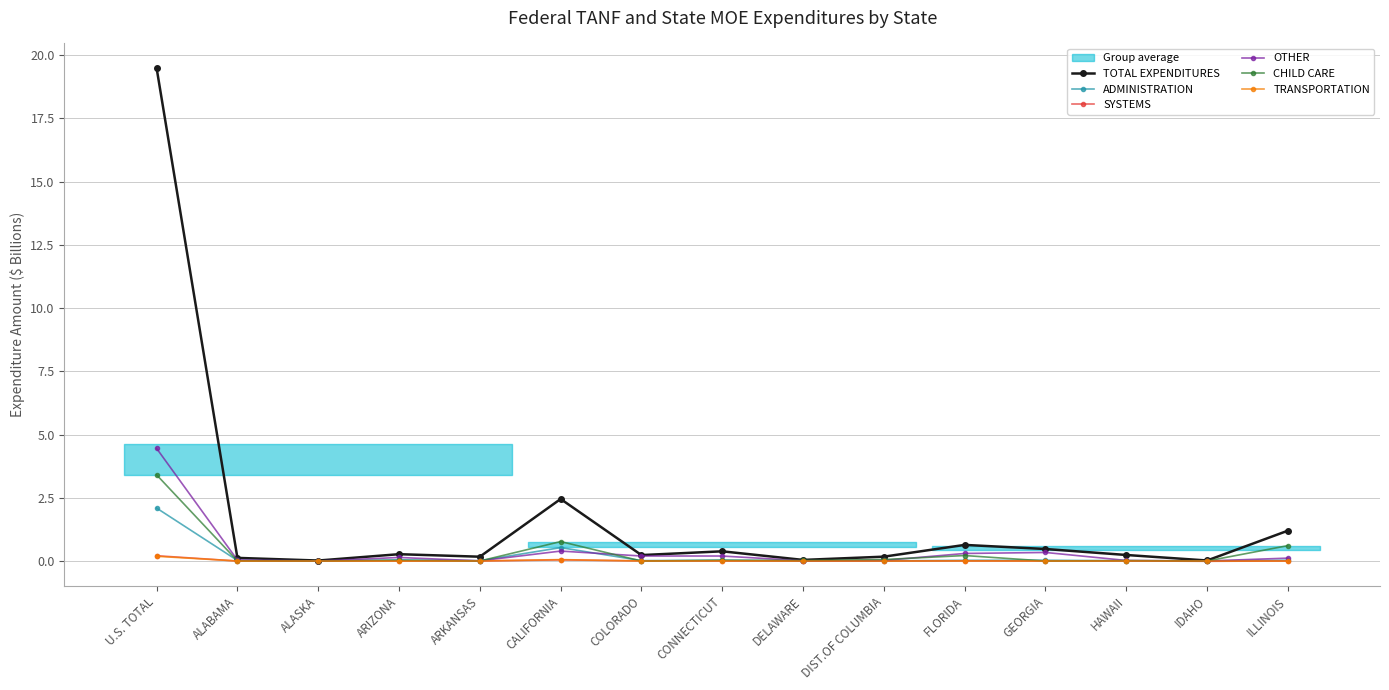

In SYSTEMS, how many points are higher than both neighbors (excluding endpoints)?

3